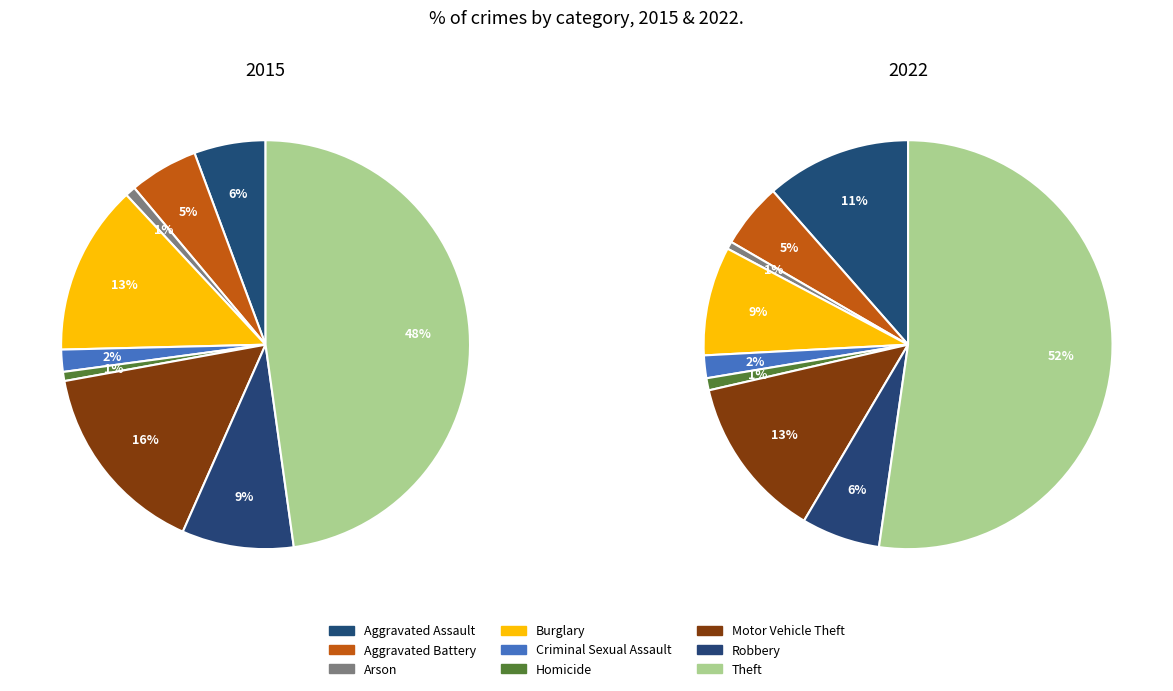

How many segments does this pie chart have?

9